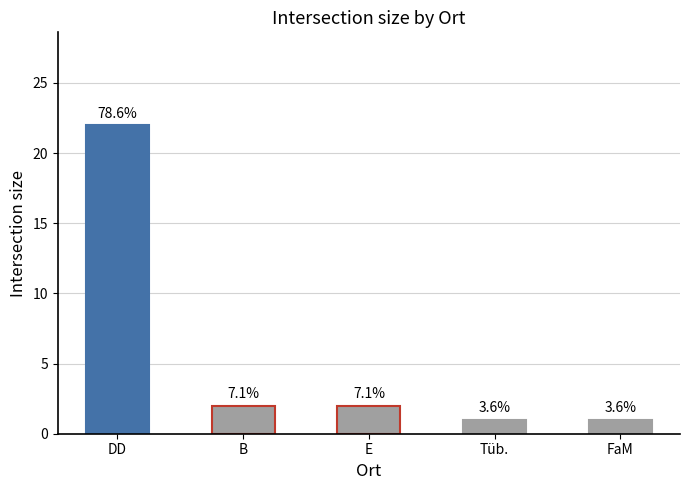

List the labels in order of value, smallest first.

Tüb., FaM, B, E, DD